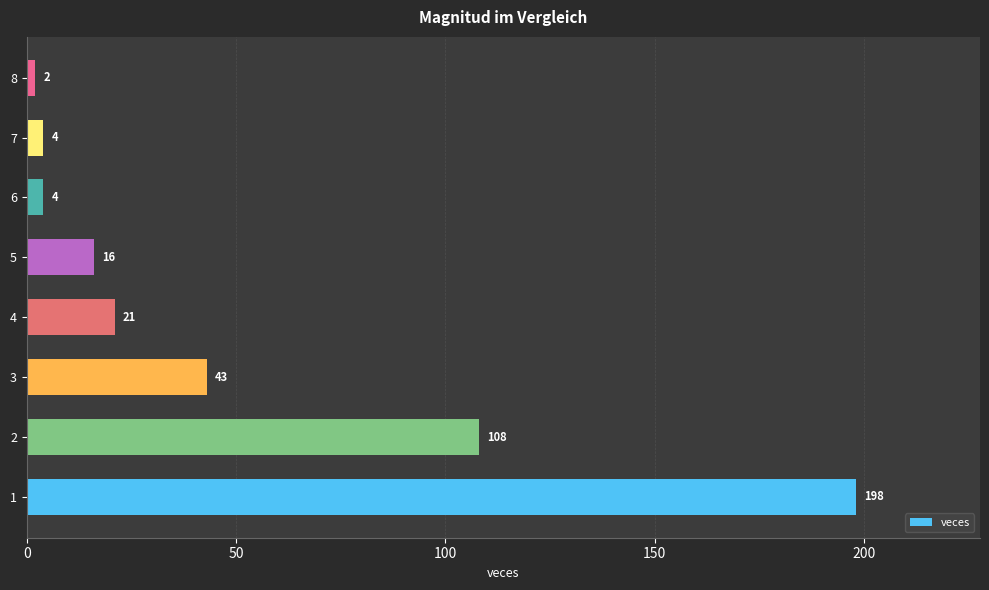

What is the minimum value shown in the chart?

2